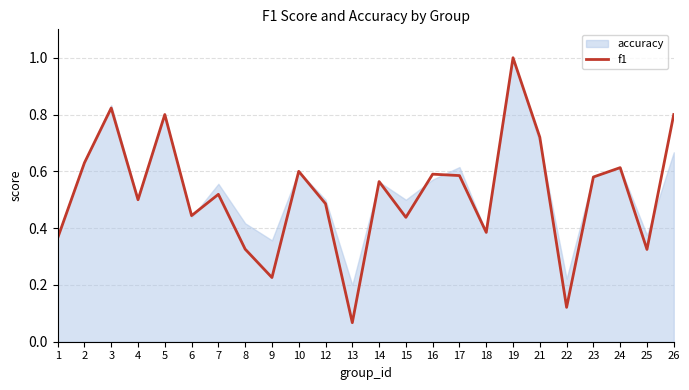

What is the smallest value displayed?

0.1